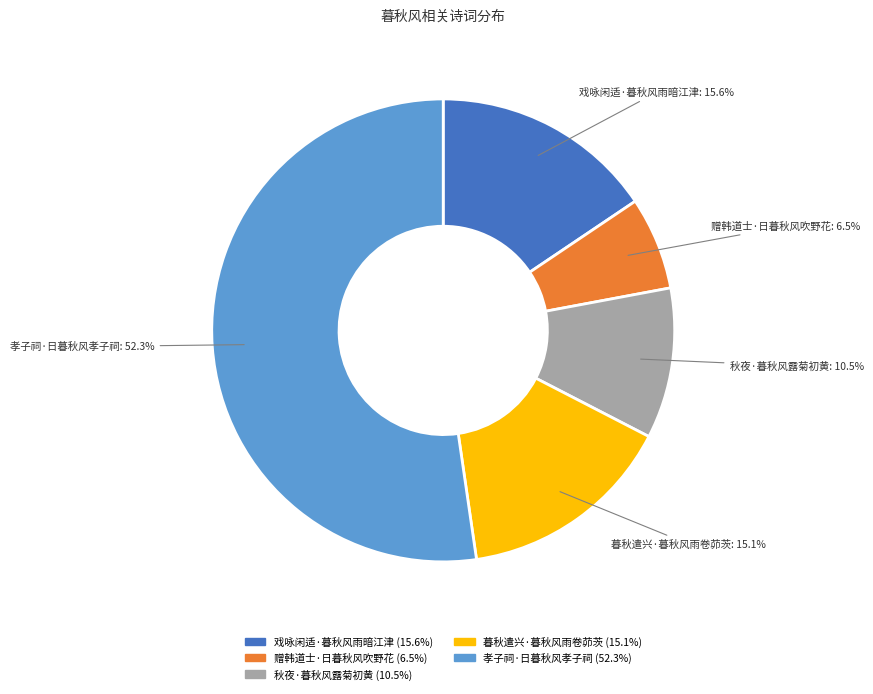

Which category has the smallest portion of the pie?

赠韩道士·日暮秋风吹野花